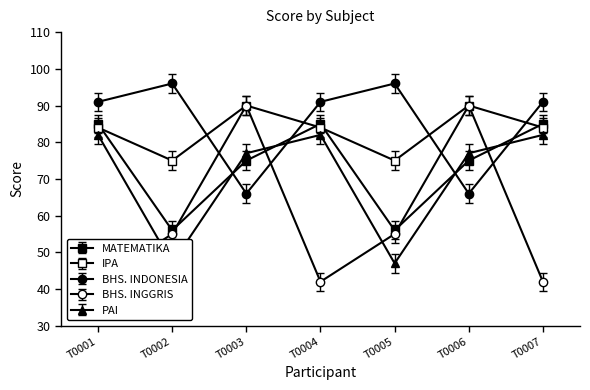

What is the smallest value displayed?

42